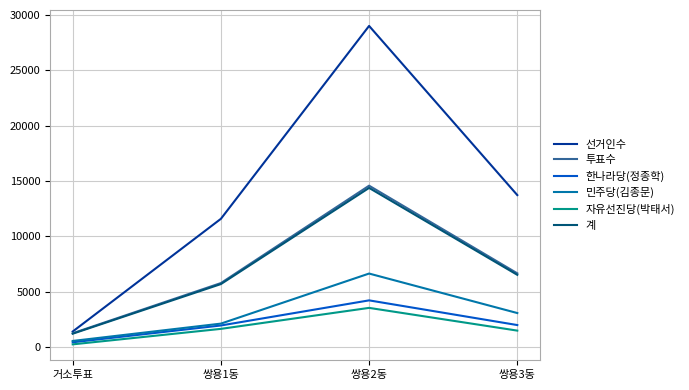

True or false: 한나라당(정종학) has a value of 6499 at 쌍용2동.

False